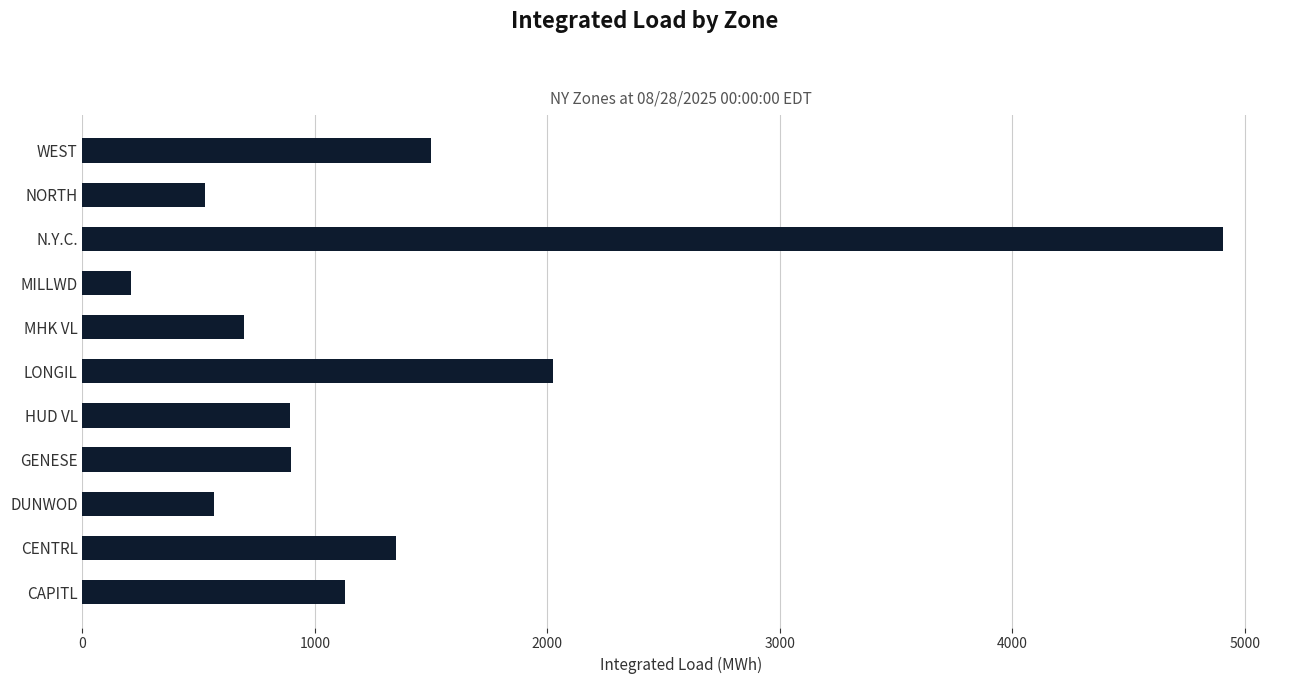

What is the minimum value shown in the chart?

209.1